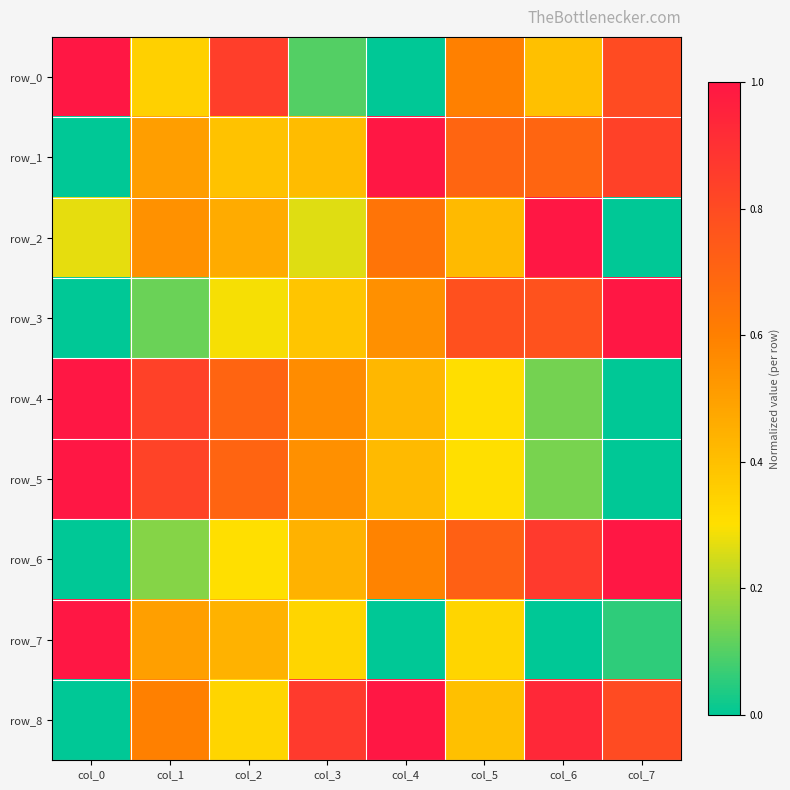

Is the value of row_1 at col_0 greater than the value of row_7 at col_1?

No